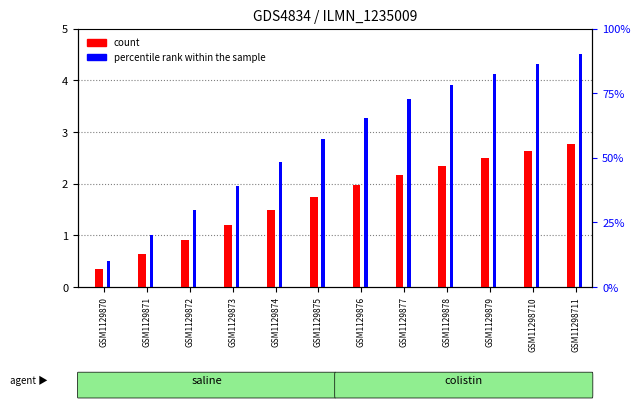

What is the sum of the percentile rank within the sample values at GSM1129879 and GSM1129877?

7.8